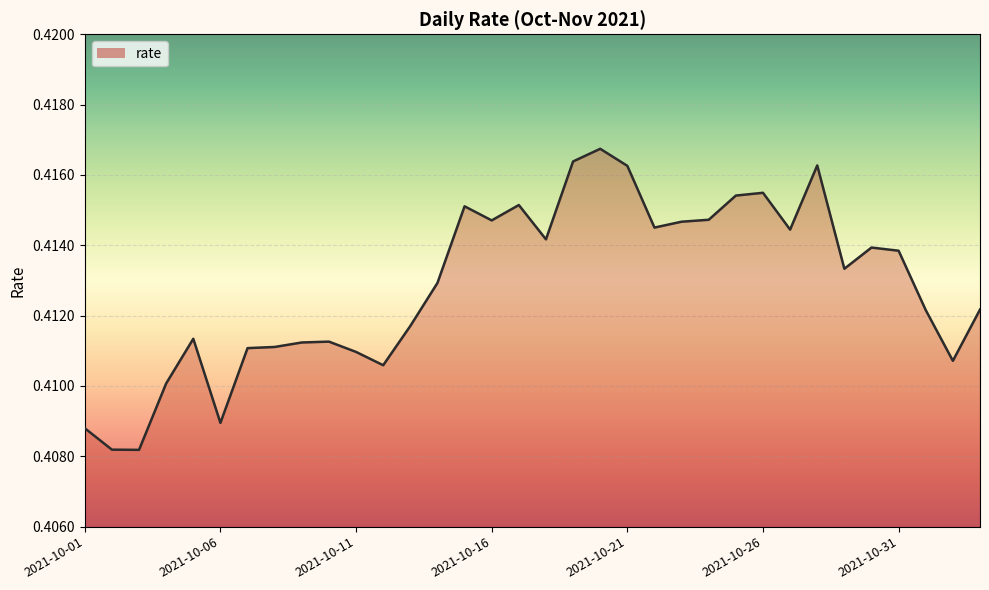

Does the chart display data point markers on the line(s)?

No